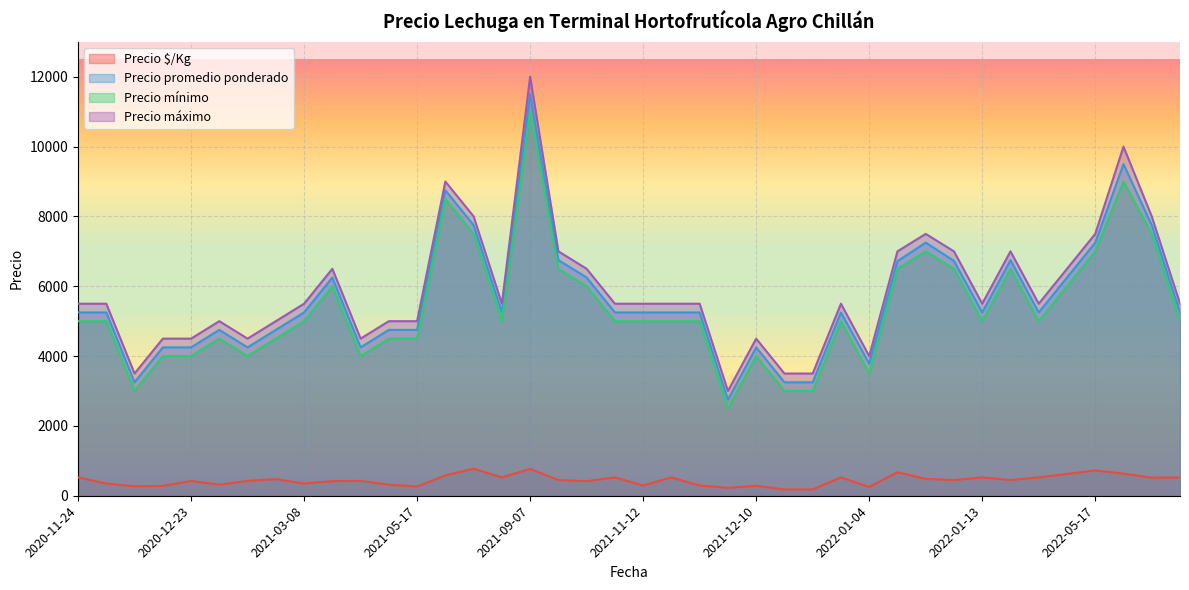

What are all the series names shown in the legend?

Precio $/Kg, Precio promedio ponderado, Precio mínimo, Precio máximo